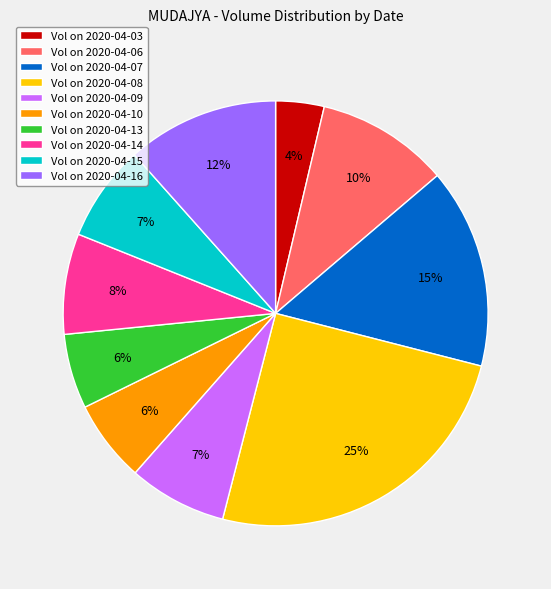

Is it true that Vol on 2020-04-03 is 4% of the pie?

True